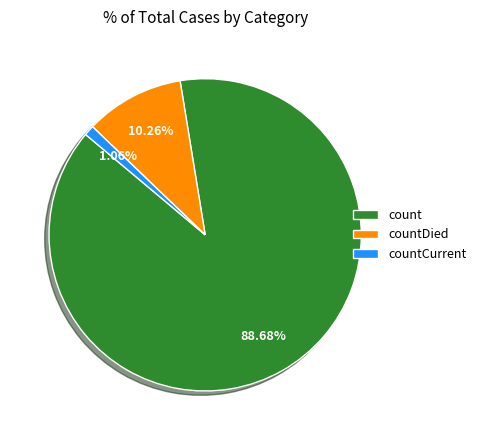

Is there a majority slice in this chart?

Yes